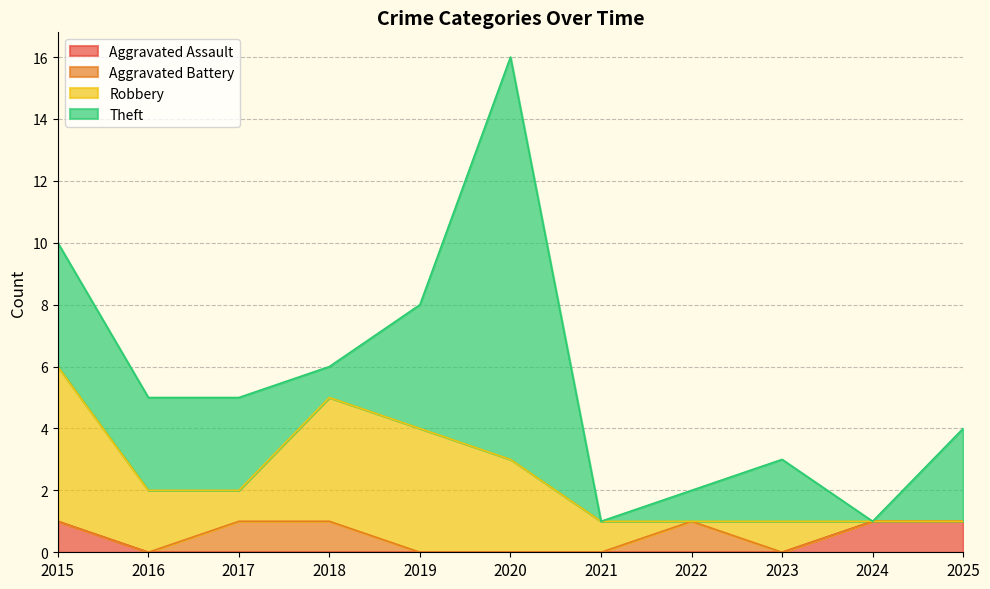

At which category does the chart reach its peak across all series?

2020